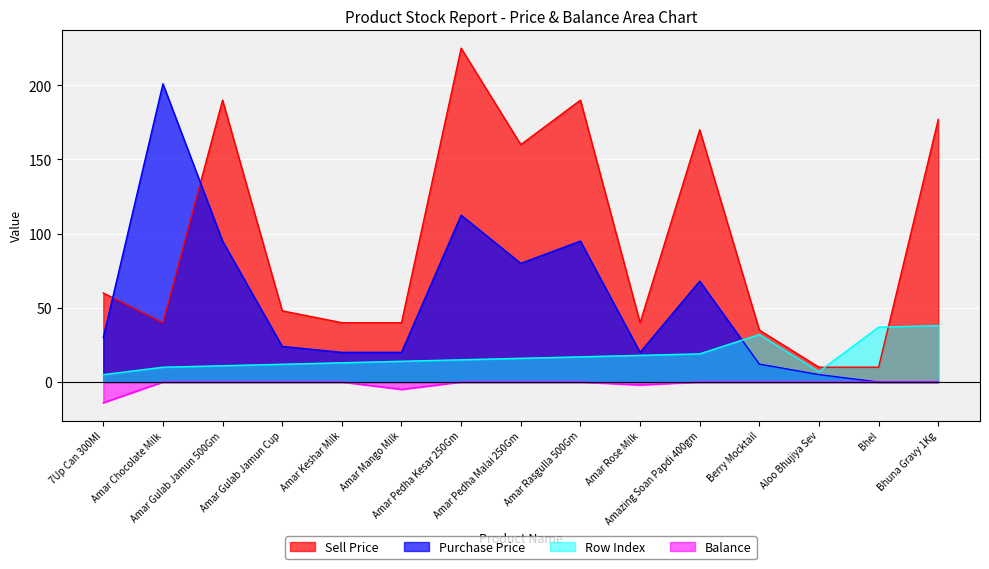

Which series has the largest total across all categories?

Sell Price